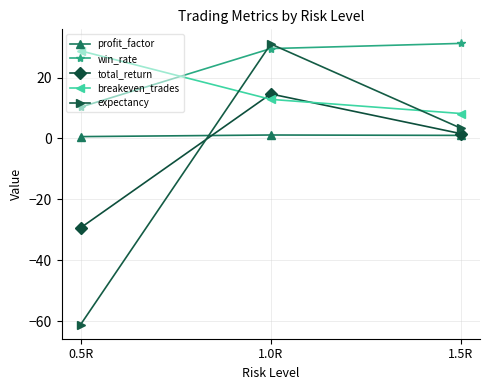

Does the chart have visible grid lines?

Yes